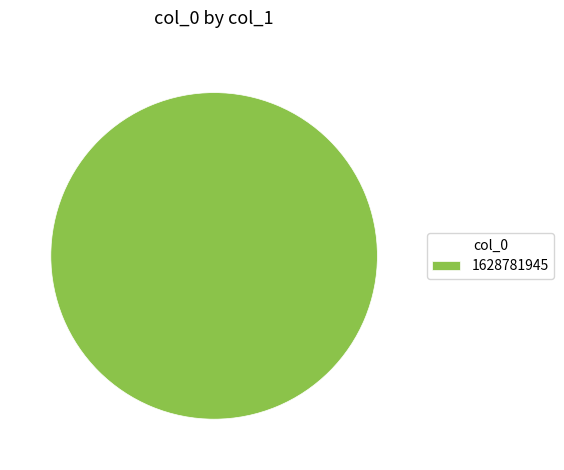

Count the number of slices in the pie.

1